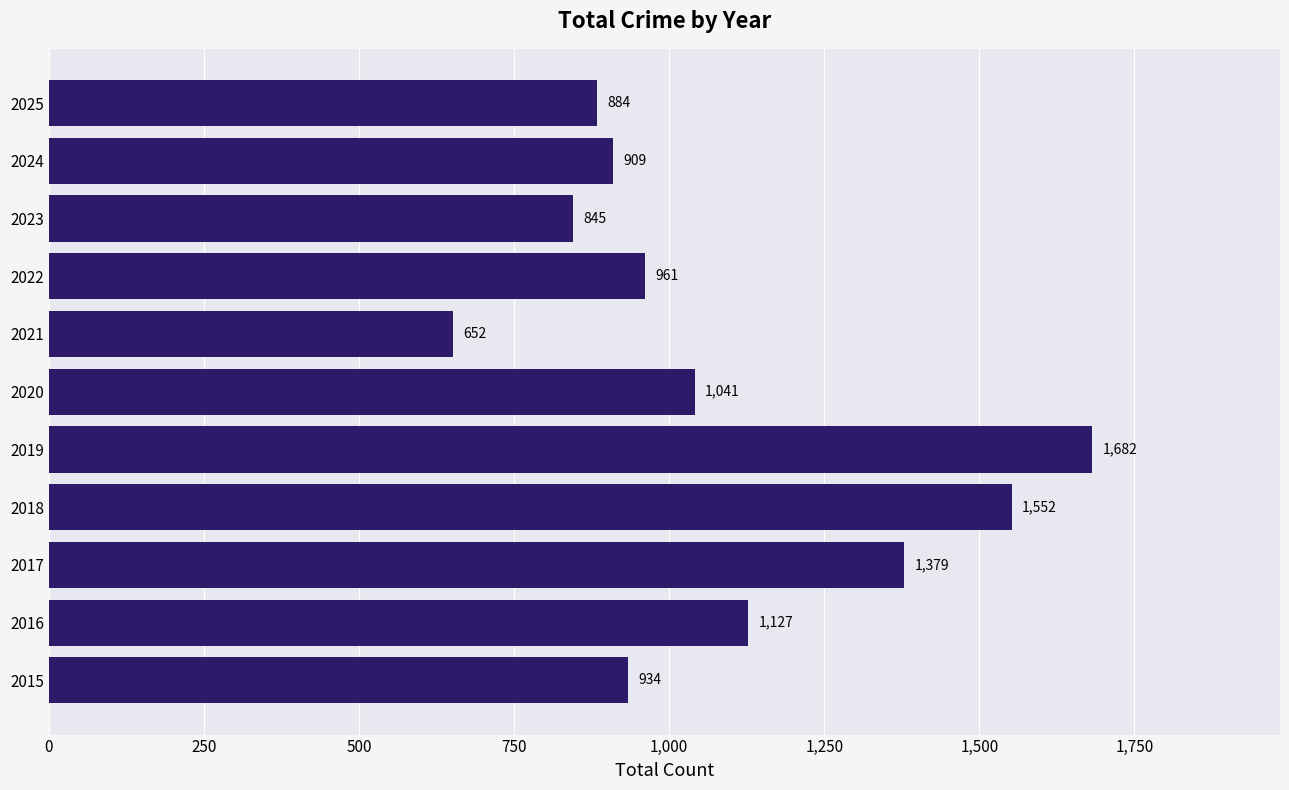

What is the sum of all values?

11966